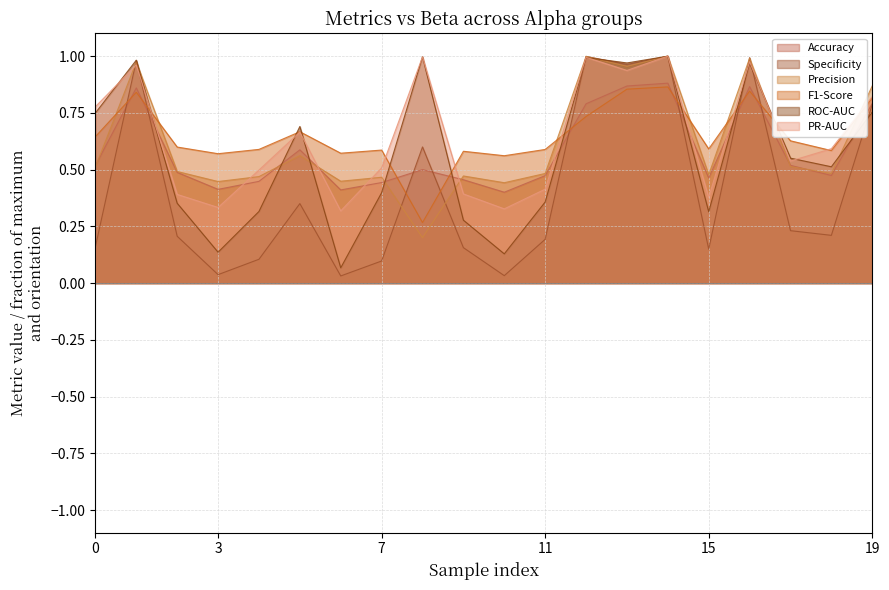

What is the value of the ROC-AUC point at the 9th from the left?

0.7